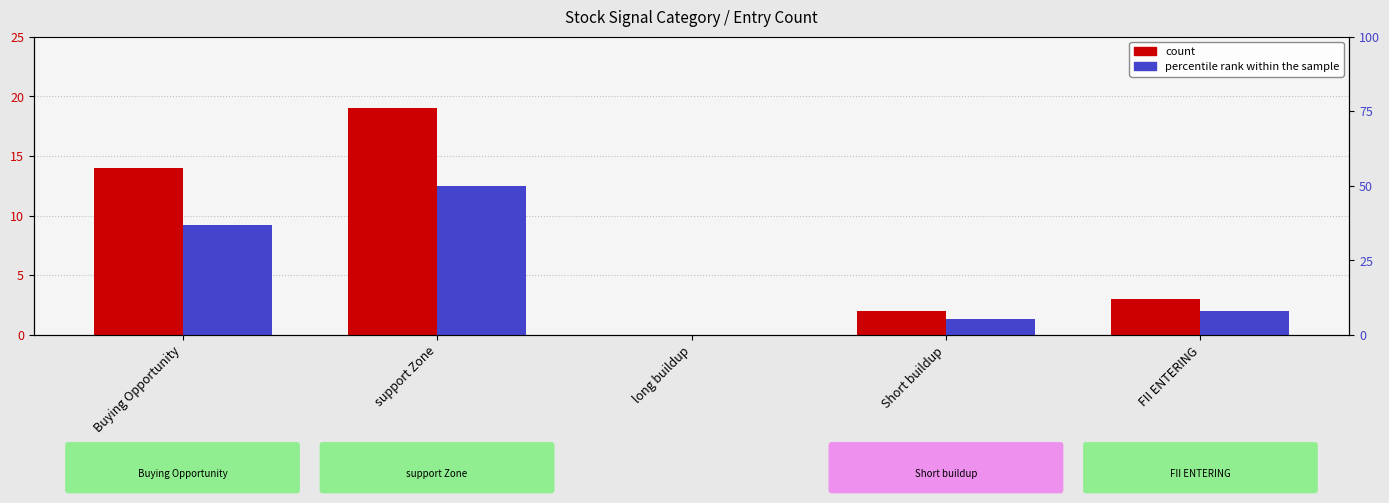

Reading left to right, transcribe all the data shown in this chart.

count: Buying Opportunity=14.0	support Zone=19.0	long buildup=0.0	Short buildup=2.0	FII ENTERING=3.0
percentile rank within the sample: Buying Opportunity=36.8	support Zone=50.0	long buildup=0.0	Short buildup=5.3	FII ENTERING=7.9